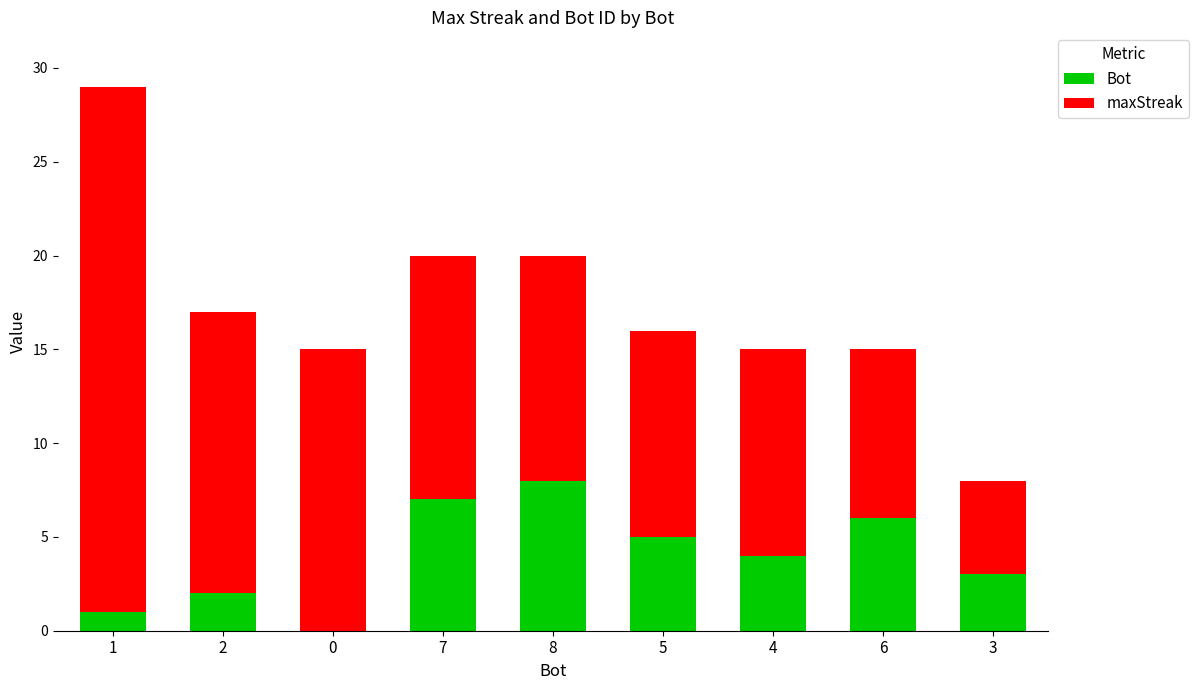

What is the average value of the Bot series?

4